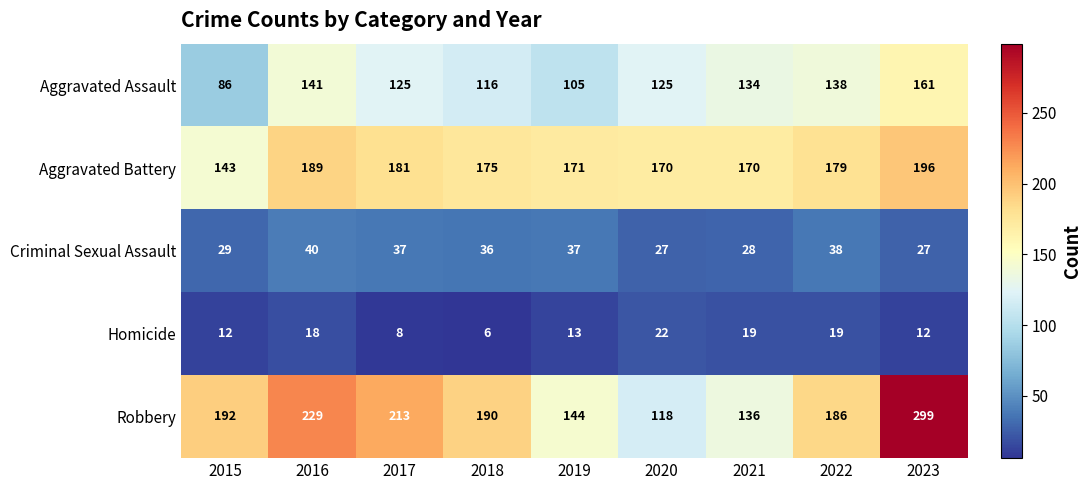

What is the average value of the Homicide series?

14